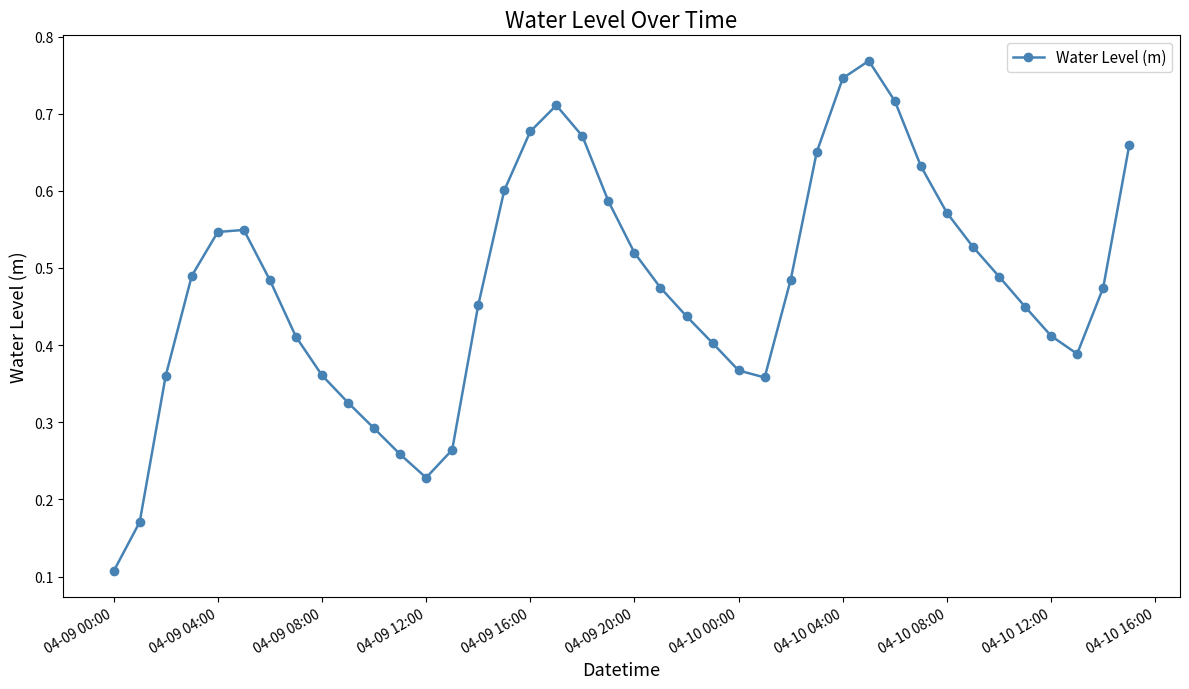

Count the values in the range 0 to 1.

40